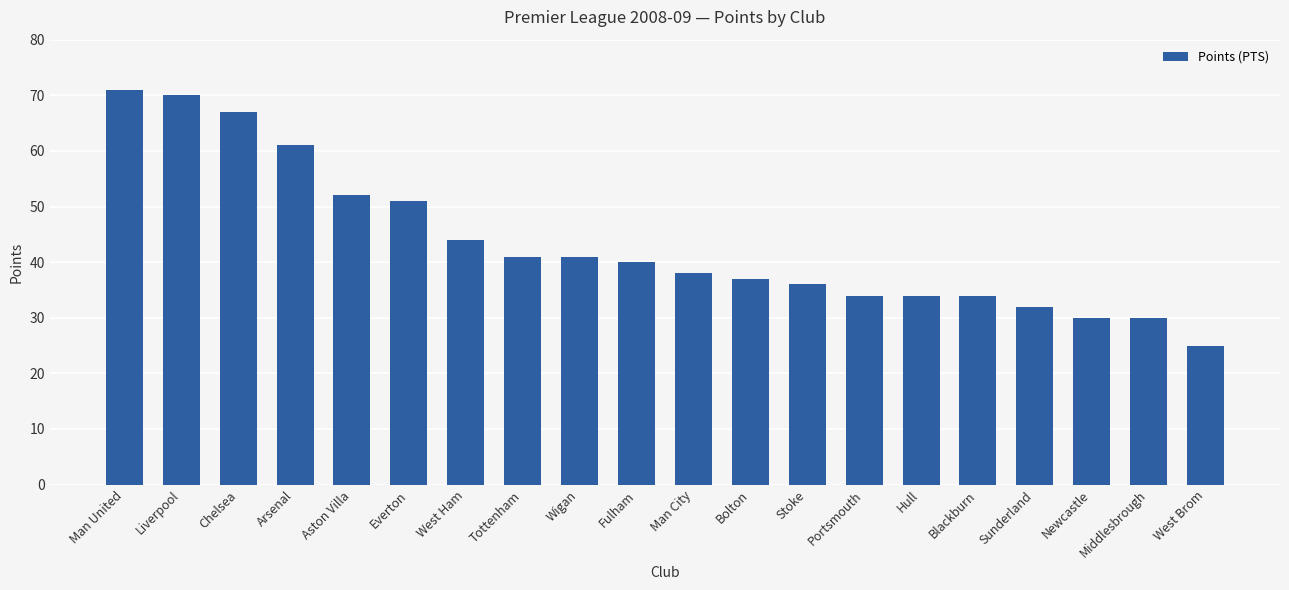

What is the sum of all values?

868